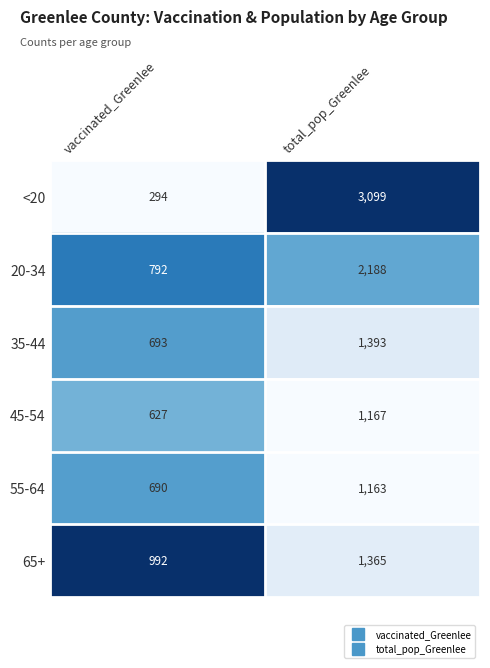

At which label is 65+ closest to 1178?

vaccinated_Greenlee